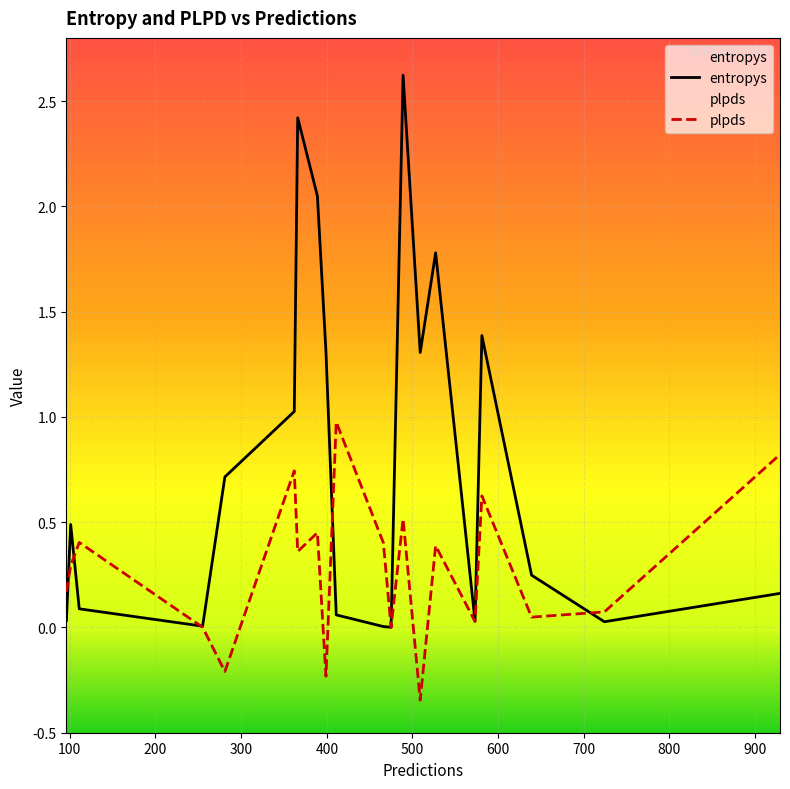

What is the value of the plpds point at the 5th from the left?

0.8